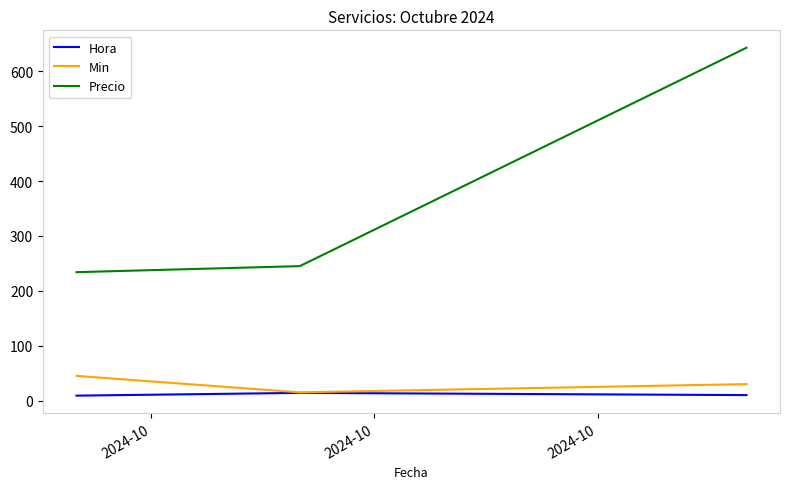

What is the minimum value for Min?

15